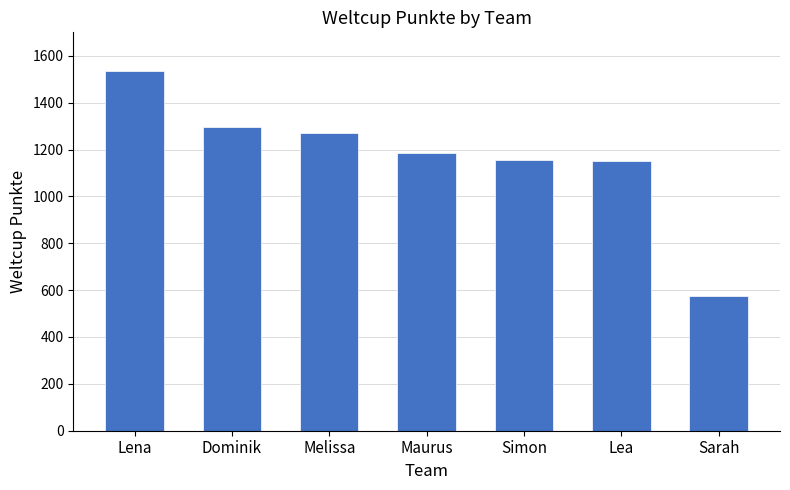

What is the sum of the values at Maurus and Dominik?

2482